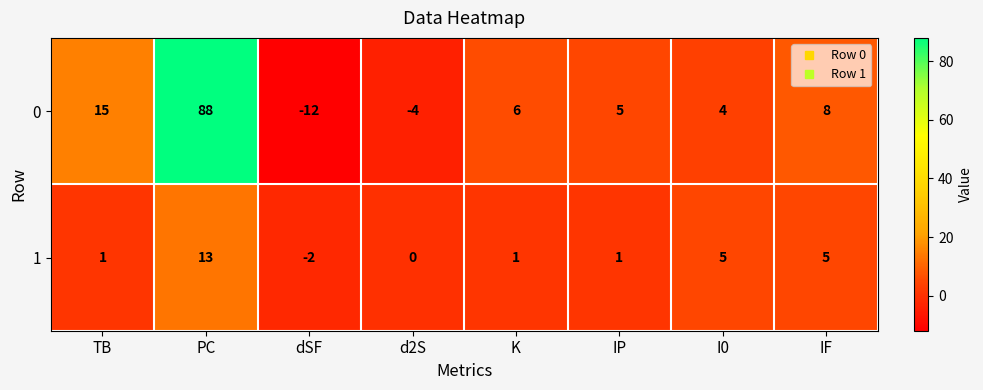

At dSF, list the series in order from largest to smallest.

1, 0